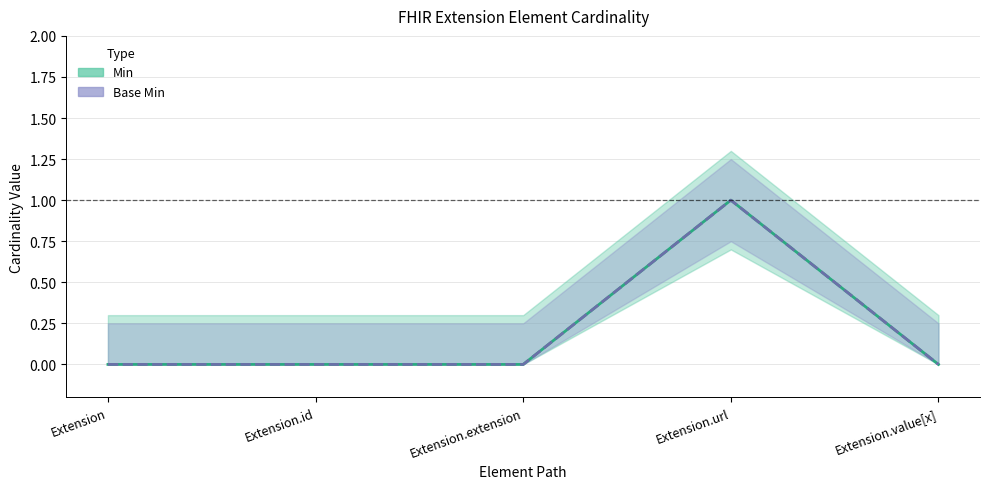

True or false: Base Min and Min cross at least once.

False